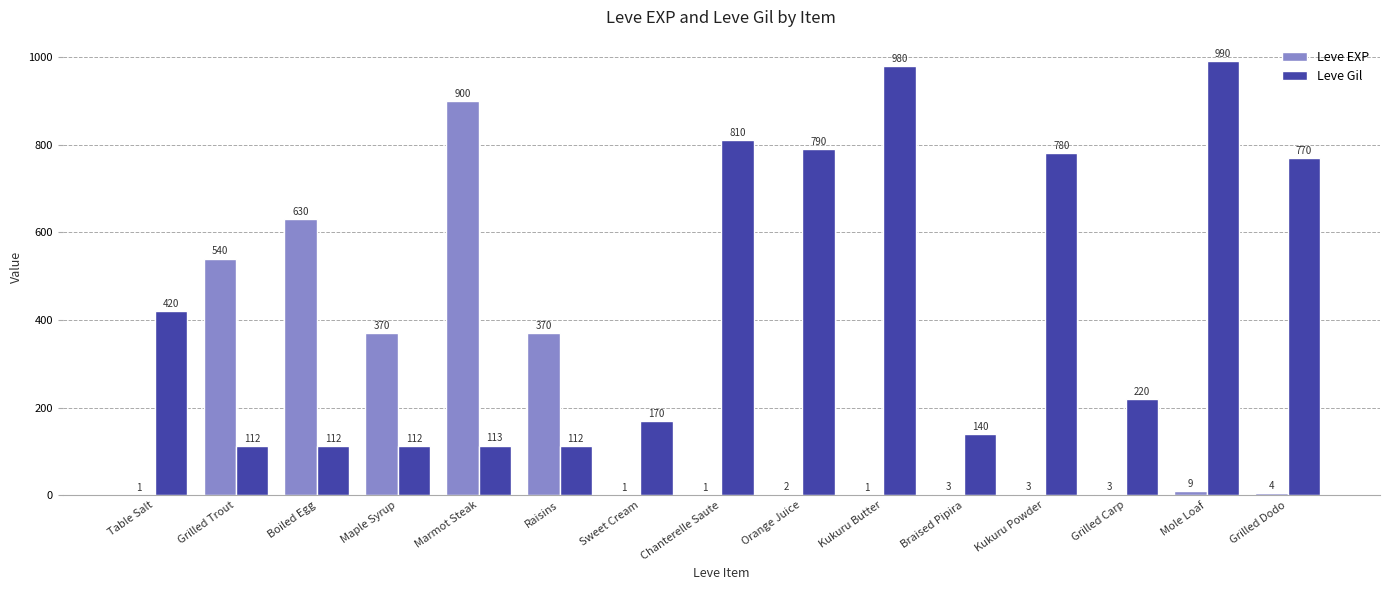

What is the difference between the Leve EXP values at Sweet Cream and Grilled Carp?

2